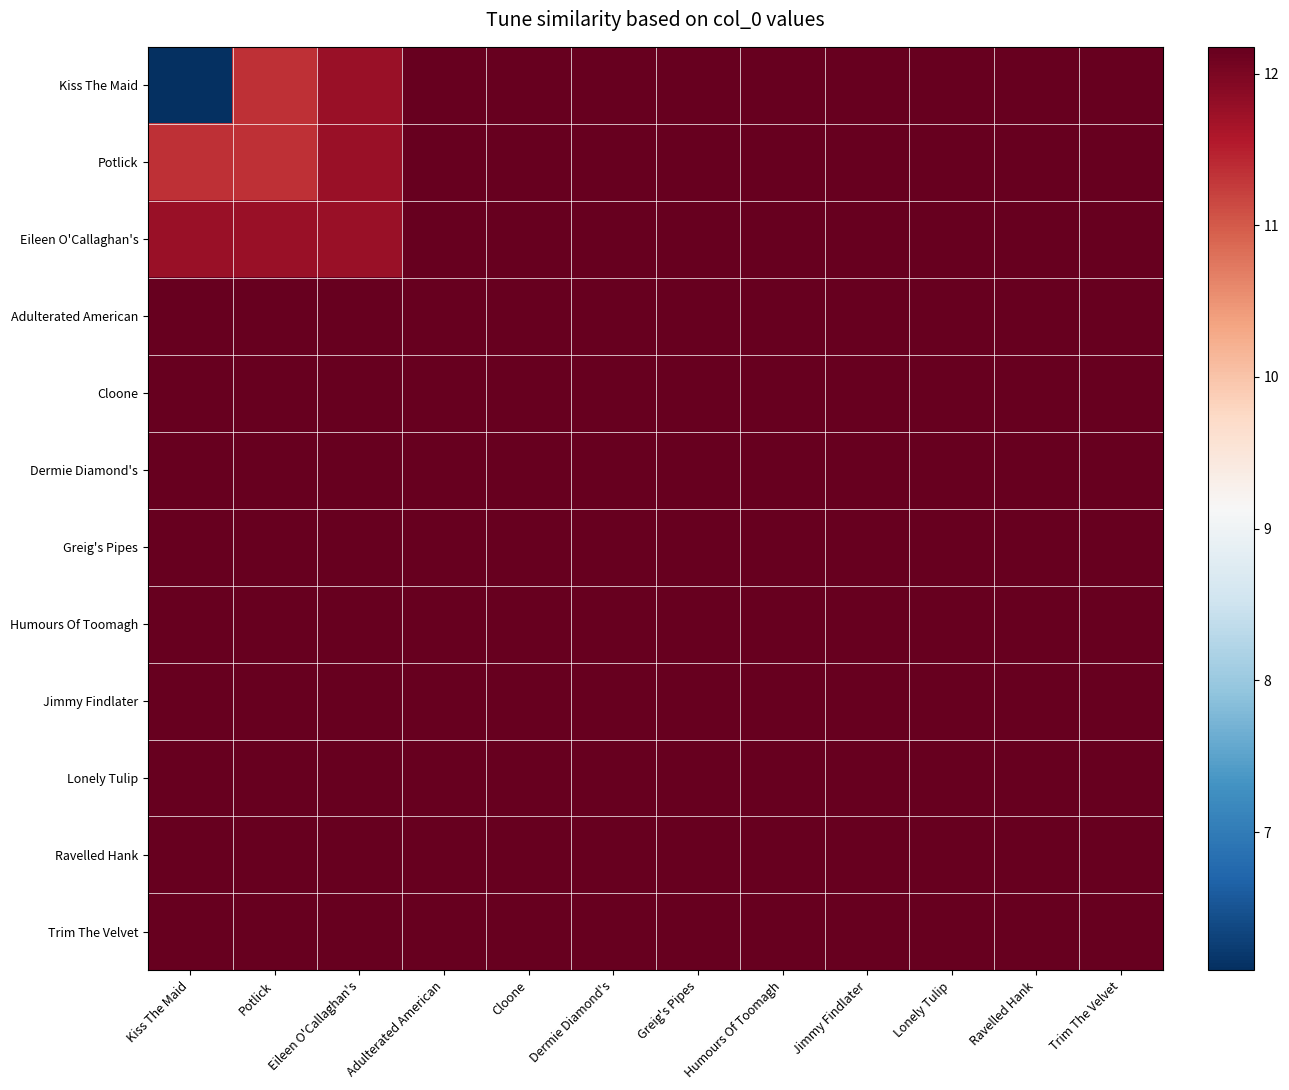

Reading left to right, transcribe all the data shown in this chart.

Kiss The Maid: Kiss The Maid=6.1	Potlick=11.4	Eileen O'Callaghan's=11.8	Adulterated American=12.2	Cloone=12.2	Dermie Diamond's=12.2	Greig's Pipes=12.2	Humours Of Toomagh=12.2	Jimmy Findlater=12.2	Lonely Tulip=12.2	Ravelled Hank=12.2	Trim The Velvet=12.2
Potlick: Kiss The Maid=11.4	Potlick=11.4	Eileen O'Callaghan's=11.8	Adulterated American=12.2	Cloone=12.2	Dermie Diamond's=12.2	Greig's Pipes=12.2	Humours Of Toomagh=12.2	Jimmy Findlater=12.2	Lonely Tulip=12.2	Ravelled Hank=12.2	Trim The Velvet=12.2
Eileen O'Callaghan's: Kiss The Maid=11.8	Potlick=11.8	Eileen O'Callaghan's=11.8	Adulterated American=12.2	Cloone=12.2	Dermie Diamond's=12.2	Greig's Pipes=12.2	Humours Of Toomagh=12.2	Jimmy Findlater=12.2	Lonely Tulip=12.2	Ravelled Hank=12.2	Trim The Velvet=12.2
Adulterated American: Kiss The Maid=12.2	Potlick=12.2	Eileen O'Callaghan's=12.2	Adulterated American=12.2	Cloone=12.2	Dermie Diamond's=12.2	Greig's Pipes=12.2	Humours Of Toomagh=12.2	Jimmy Findlater=12.2	Lonely Tulip=12.2	Ravelled Hank=12.2	Trim The Velvet=12.2
Cloone: Kiss The Maid=12.2	Potlick=12.2	Eileen O'Callaghan's=12.2	Adulterated American=12.2	Cloone=12.2	Dermie Diamond's=12.2	Greig's Pipes=12.2	Humours Of Toomagh=12.2	Jimmy Findlater=12.2	Lonely Tulip=12.2	Ravelled Hank=12.2	Trim The Velvet=12.2
Dermie Diamond's: Kiss The Maid=12.2	Potlick=12.2	Eileen O'Callaghan's=12.2	Adulterated American=12.2	Cloone=12.2	Dermie Diamond's=12.2	Greig's Pipes=12.2	Humours Of Toomagh=12.2	Jimmy Findlater=12.2	Lonely Tulip=12.2	Ravelled Hank=12.2	Trim The Velvet=12.2
Greig's Pipes: Kiss The Maid=12.2	Potlick=12.2	Eileen O'Callaghan's=12.2	Adulterated American=12.2	Cloone=12.2	Dermie Diamond's=12.2	Greig's Pipes=12.2	Humours Of Toomagh=12.2	Jimmy Findlater=12.2	Lonely Tulip=12.2	Ravelled Hank=12.2	Trim The Velvet=12.2
Humours Of Toomagh: Kiss The Maid=12.2	Potlick=12.2	Eileen O'Callaghan's=12.2	Adulterated American=12.2	Cloone=12.2	Dermie Diamond's=12.2	Greig's Pipes=12.2	Humours Of Toomagh=12.2	Jimmy Findlater=12.2	Lonely Tulip=12.2	Ravelled Hank=12.2	Trim The Velvet=12.2
Jimmy Findlater: Kiss The Maid=12.2	Potlick=12.2	Eileen O'Callaghan's=12.2	Adulterated American=12.2	Cloone=12.2	Dermie Diamond's=12.2	Greig's Pipes=12.2	Humours Of Toomagh=12.2	Jimmy Findlater=12.2	Lonely Tulip=12.2	Ravelled Hank=12.2	Trim The Velvet=12.2
Lonely Tulip: Kiss The Maid=12.2	Potlick=12.2	Eileen O'Callaghan's=12.2	Adulterated American=12.2	Cloone=12.2	Dermie Diamond's=12.2	Greig's Pipes=12.2	Humours Of Toomagh=12.2	Jimmy Findlater=12.2	Lonely Tulip=12.2	Ravelled Hank=12.2	Trim The Velvet=12.2
Ravelled Hank: Kiss The Maid=12.2	Potlick=12.2	Eileen O'Callaghan's=12.2	Adulterated American=12.2	Cloone=12.2	Dermie Diamond's=12.2	Greig's Pipes=12.2	Humours Of Toomagh=12.2	Jimmy Findlater=12.2	Lonely Tulip=12.2	Ravelled Hank=12.2	Trim The Velvet=12.2
Trim The Velvet: Kiss The Maid=12.2	Potlick=12.2	Eileen O'Callaghan's=12.2	Adulterated American=12.2	Cloone=12.2	Dermie Diamond's=12.2	Greig's Pipes=12.2	Humours Of Toomagh=12.2	Jimmy Findlater=12.2	Lonely Tulip=12.2	Ravelled Hank=12.2	Trim The Velvet=12.2